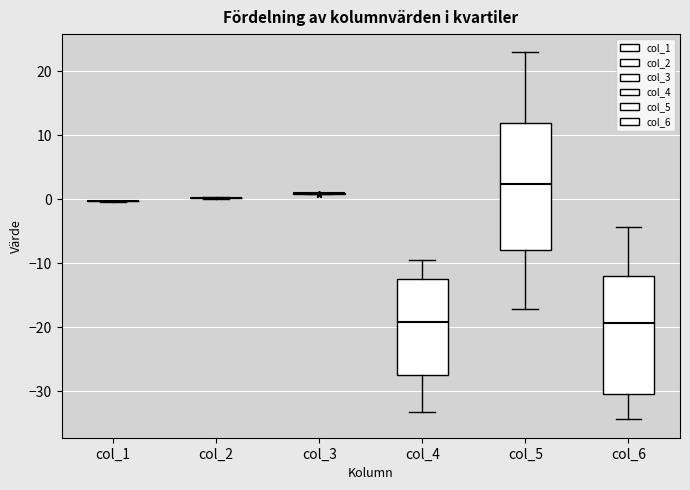

Where is the upper edge of the box for col_4 on the y-axis? The values are not printed on the chart, so give them approximately, as read against the axis.

-12